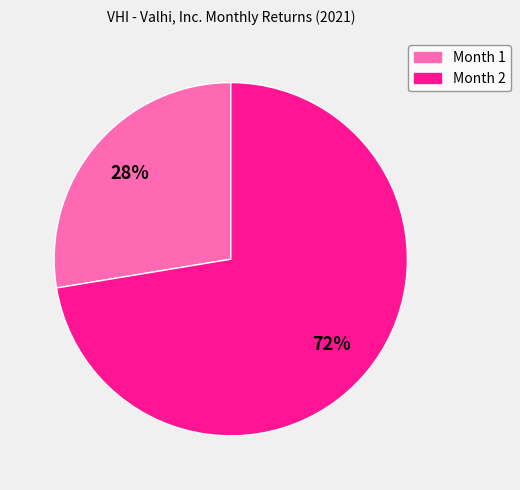

Is the sum of Month 1 and Month 2 greater than half?

Yes